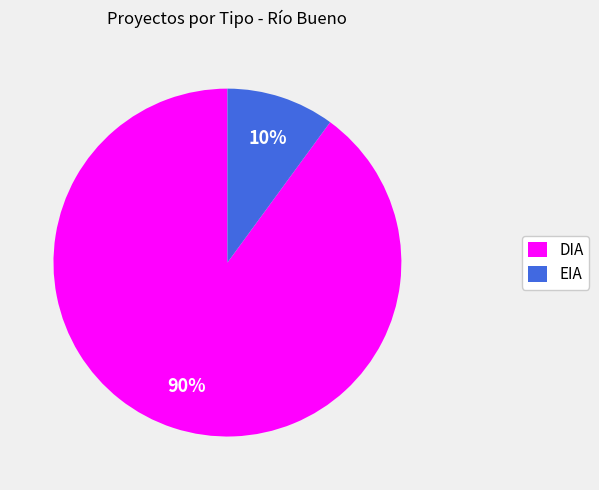

What is the smallest slice in the pie chart?

EIA